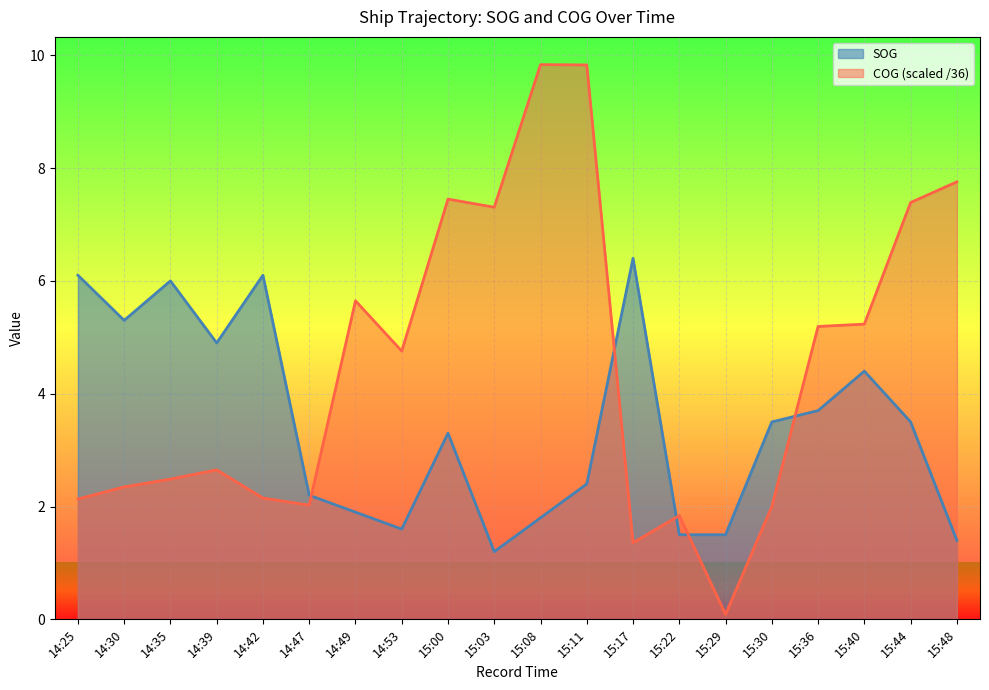

True or false: COG has a value of 1.4 at 15:17.

True